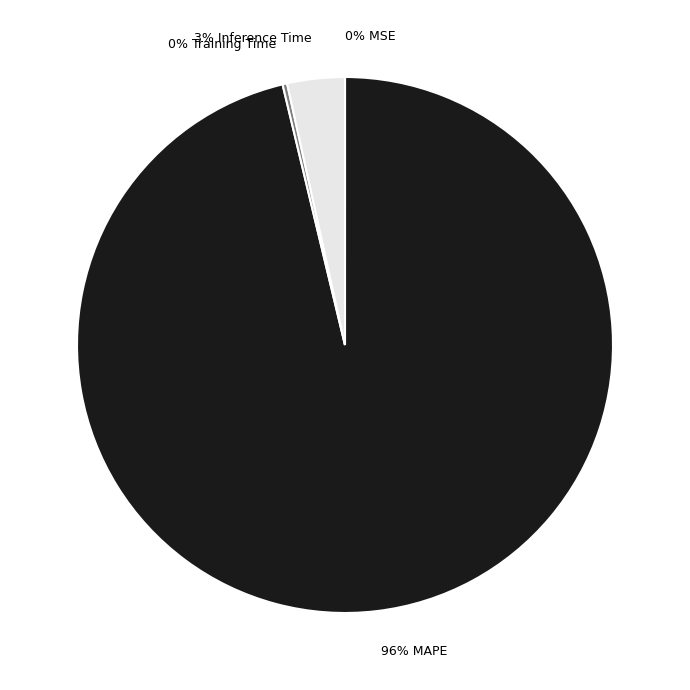

To the nearest percent, what is the average slice percentage?

25%